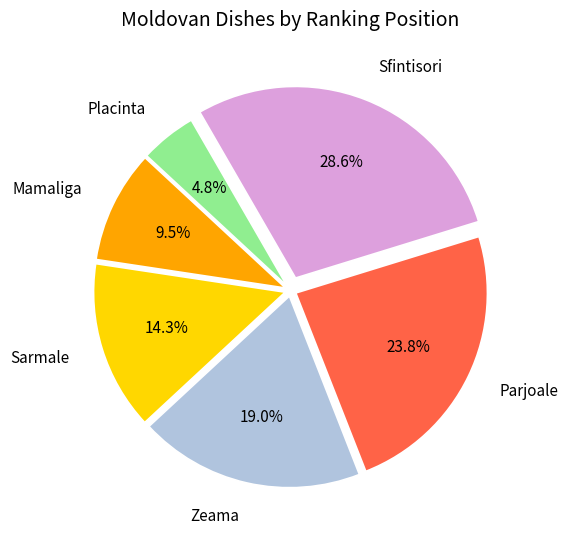

How many segments does this pie chart have?

6